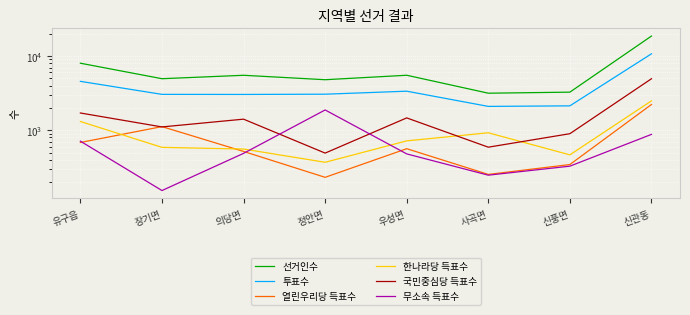

What is the sum of all 국민중심당 득표수 values?

12610